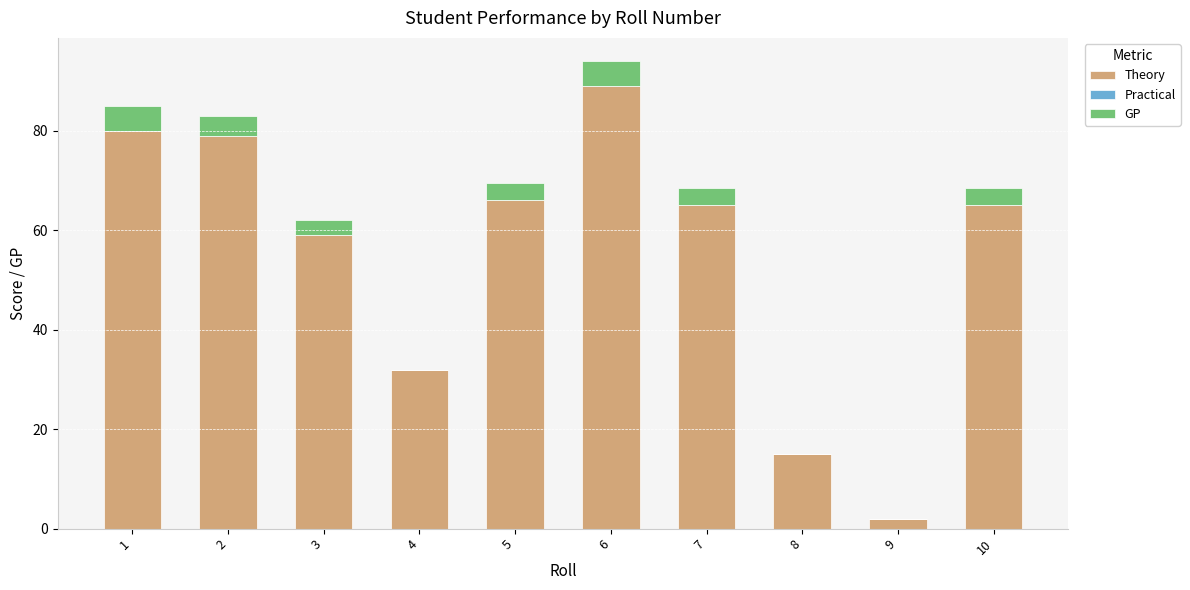

What is the difference between the Theory values at 10 and 2?

14.0